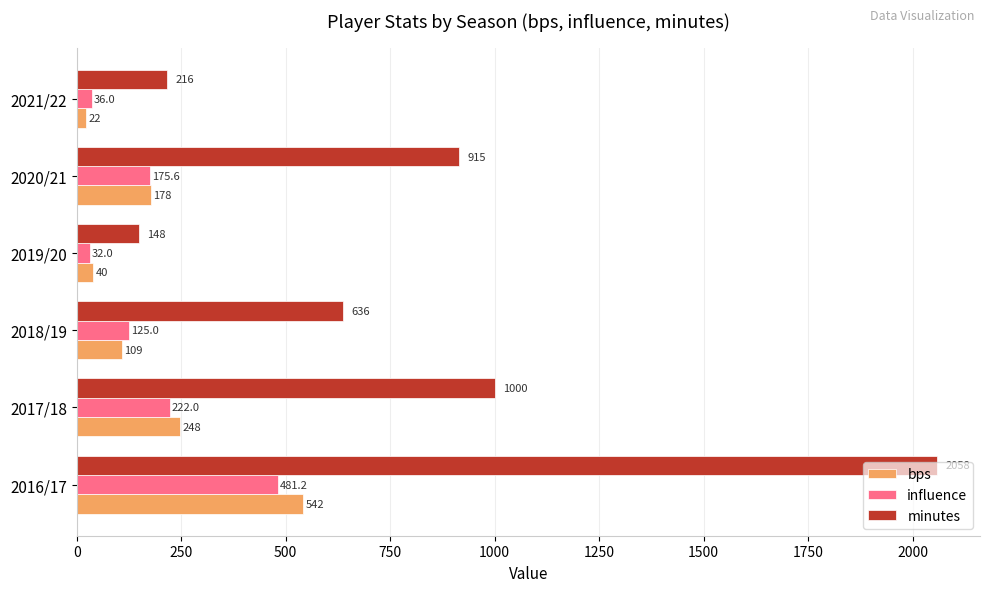

Where is bps nearest to the value 282?

2017/18